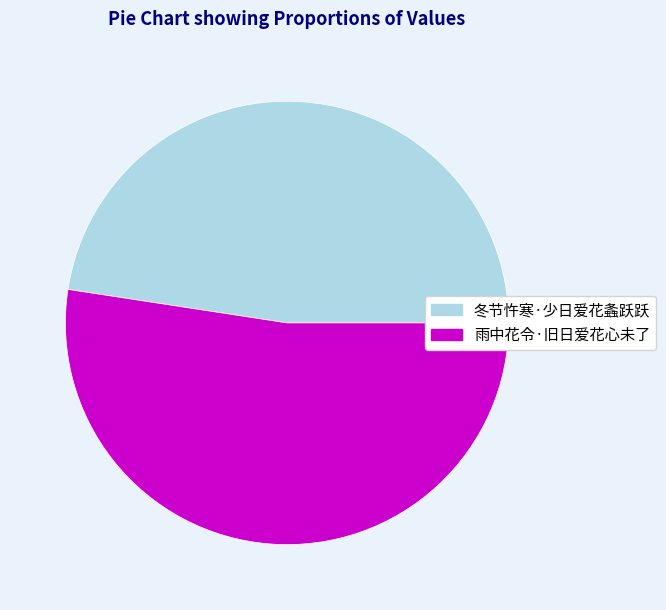

What is the smallest slice in the pie chart?

冬节忤寒·少日爱花螽跃跃